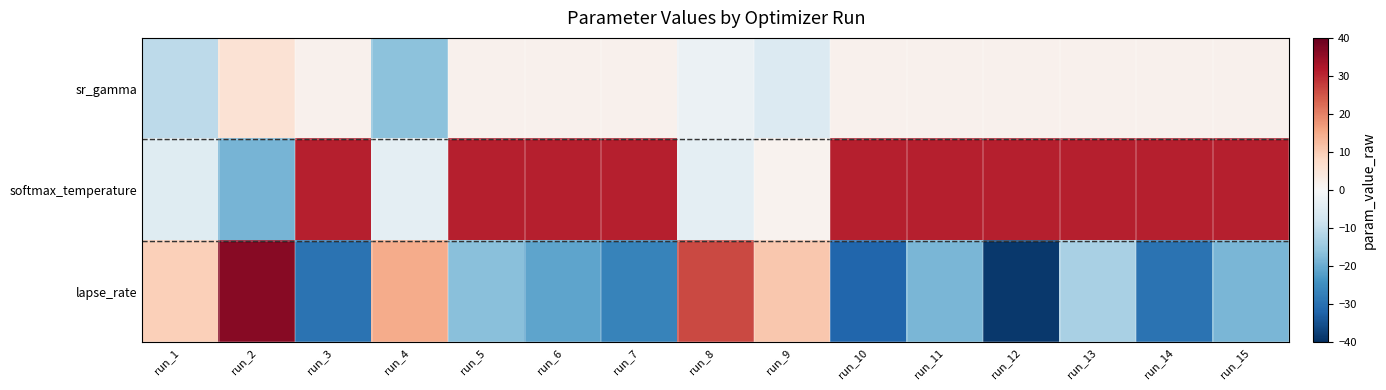

List the series in order of their peak value, lowest first.

sr_gamma, softmax_temperature, lapse_rate